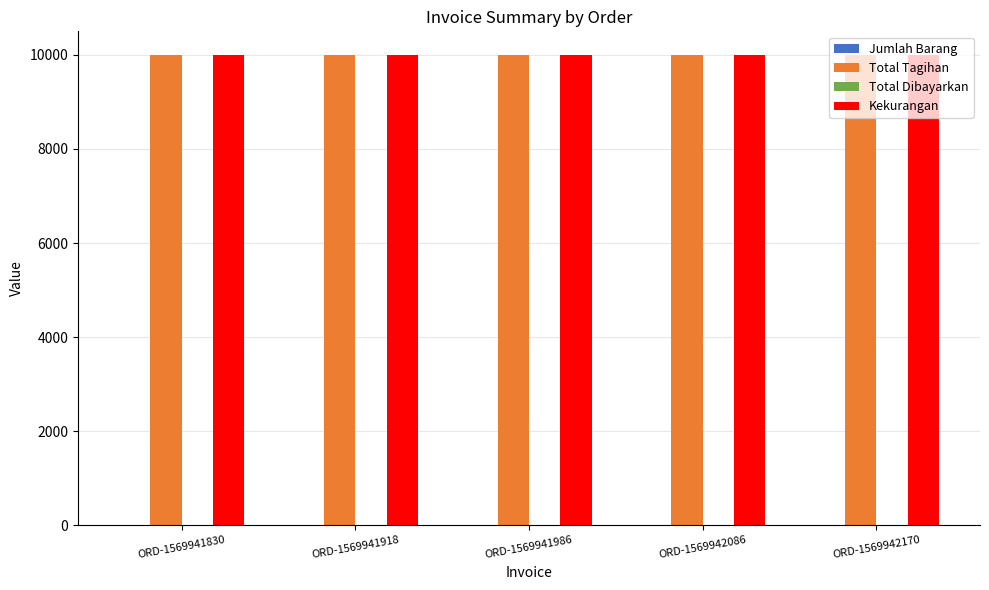

What is the greatest value displayed?

10000